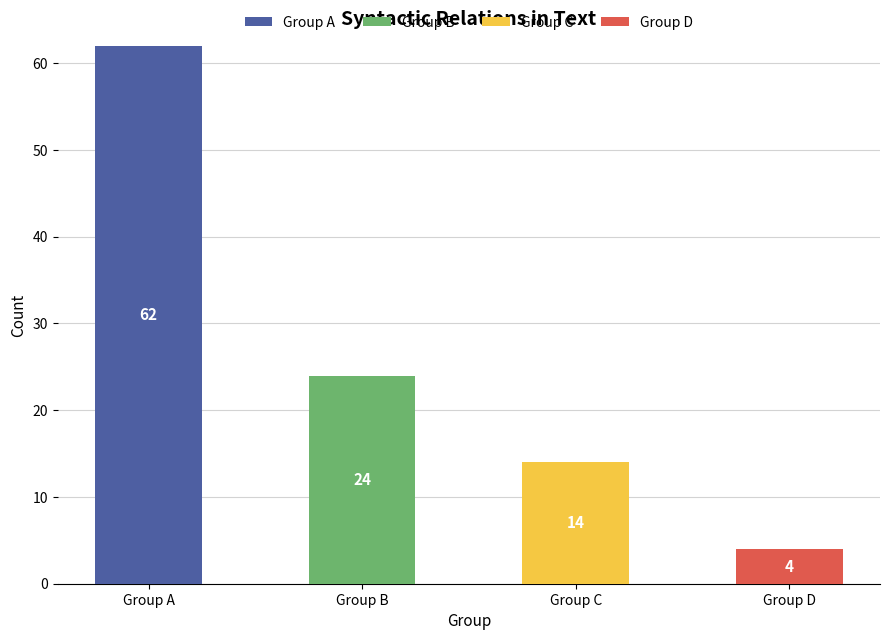

What is the total value across all series at Group D?

4